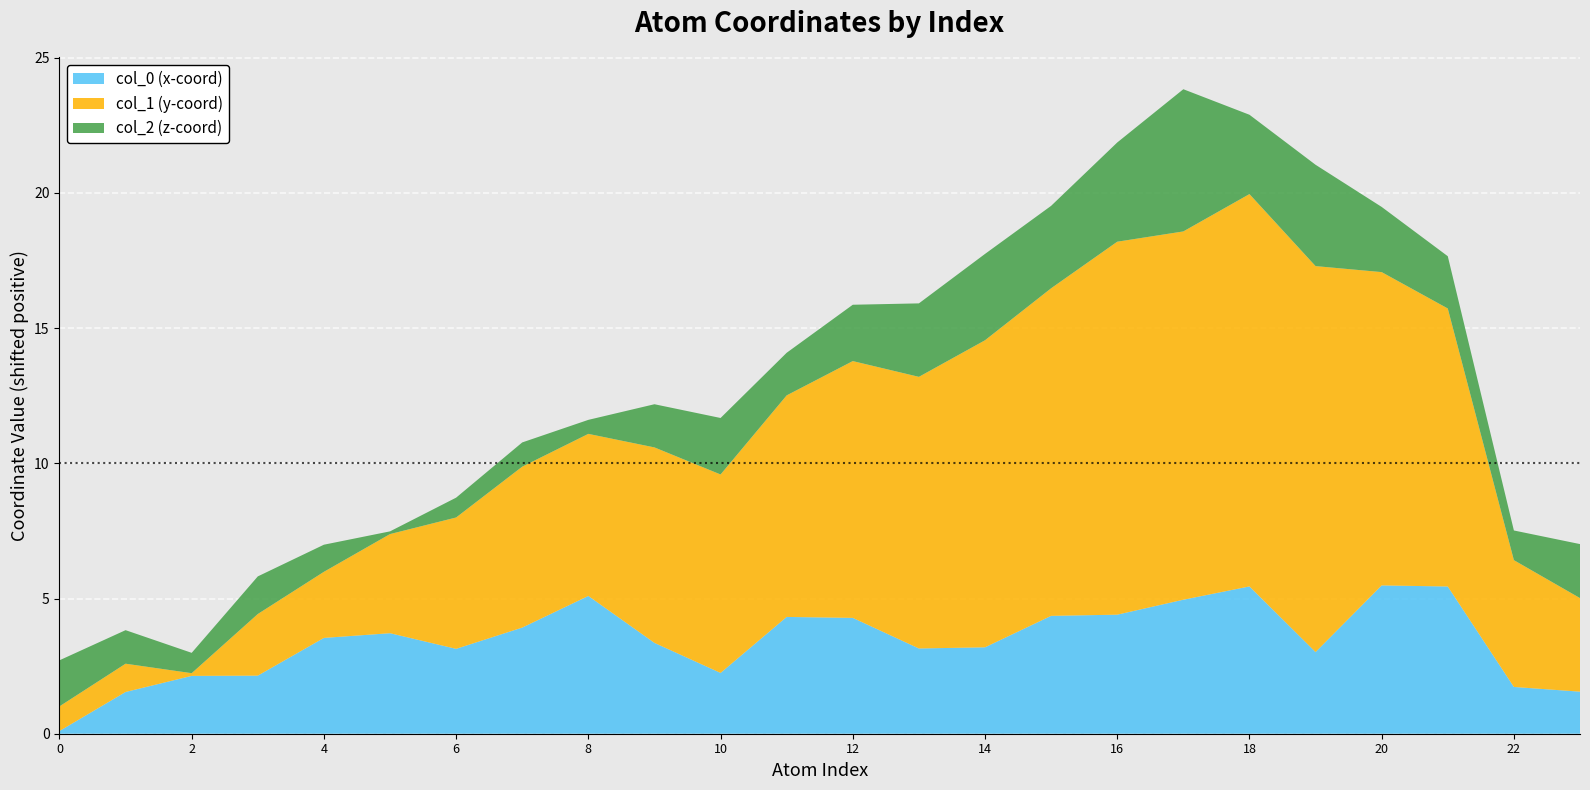

Is it true that col_0 (x-coord) equals 5.4 at 14?

False